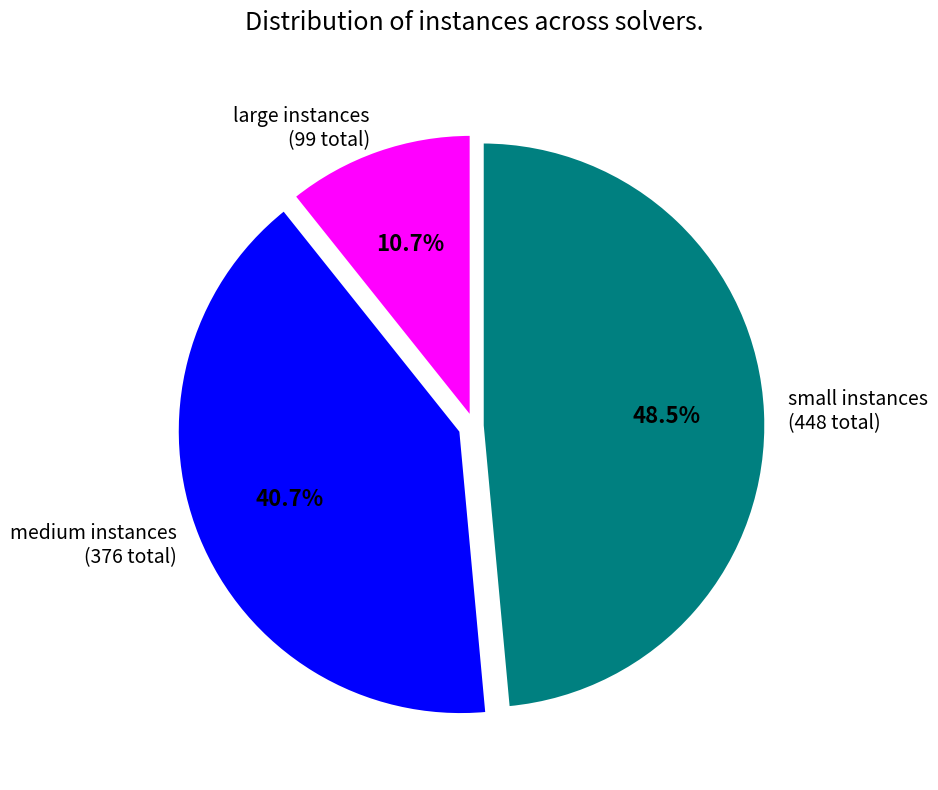

What is the largest slice in the pie chart?

small instances (448 total)